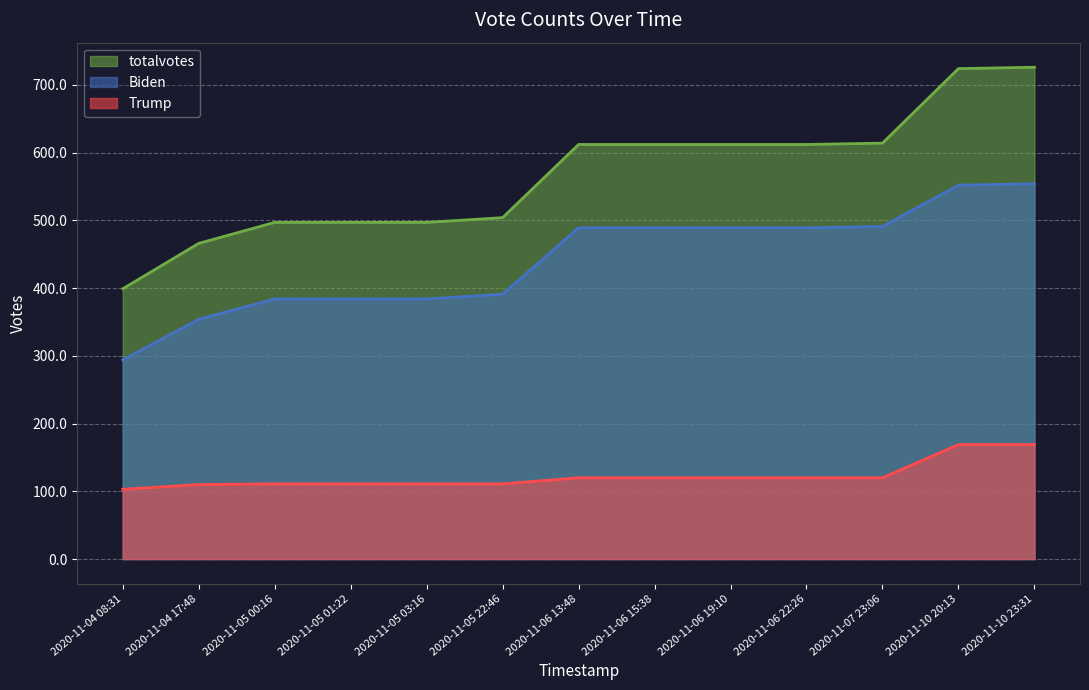

What is the difference between the Biden values at 2020-11-10 20:13 and 2020-11-05 00:16?

168